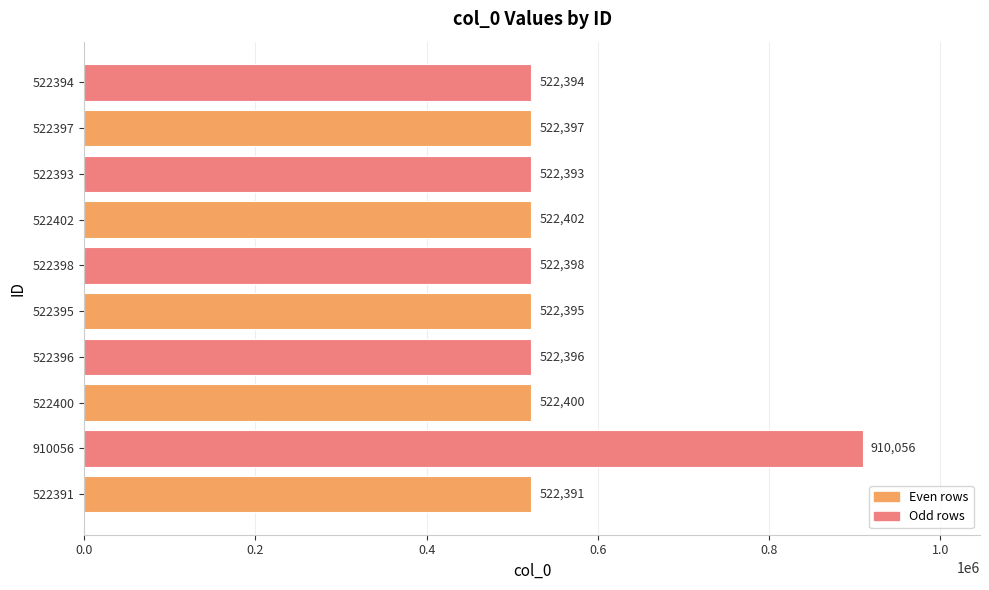

Rank the categories by value from lowest to highest.

522391, 522393, 522394, 522395, 522396, 522397, 522398, 522400, 522402, 910056